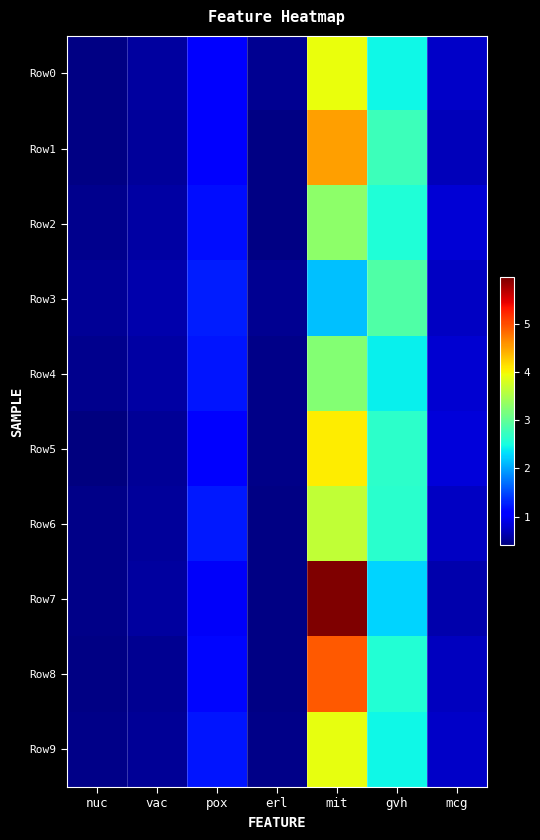

List the series in order of their peak value, lowest first.

Row3, Row4, Row2, Row6, Row9, Row0, Row5, Row1, Row8, Row7